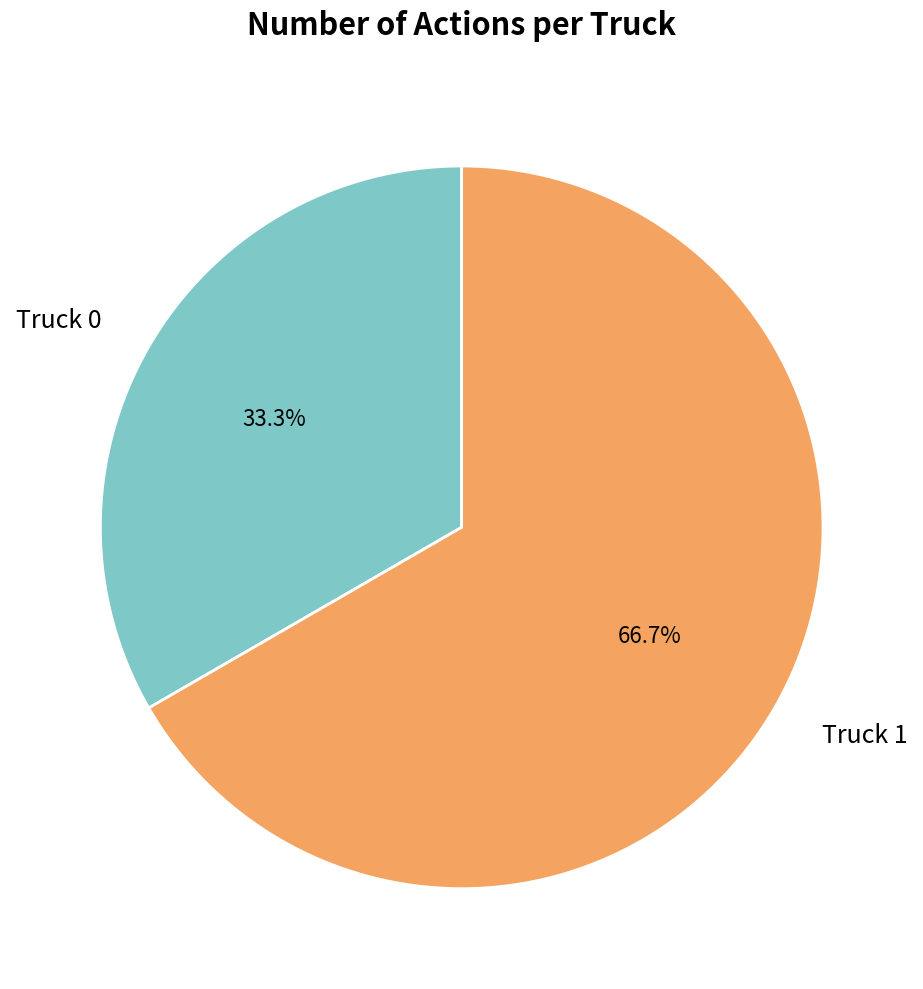

Which has a higher value, Truck 0 or Truck 1?

Truck 1